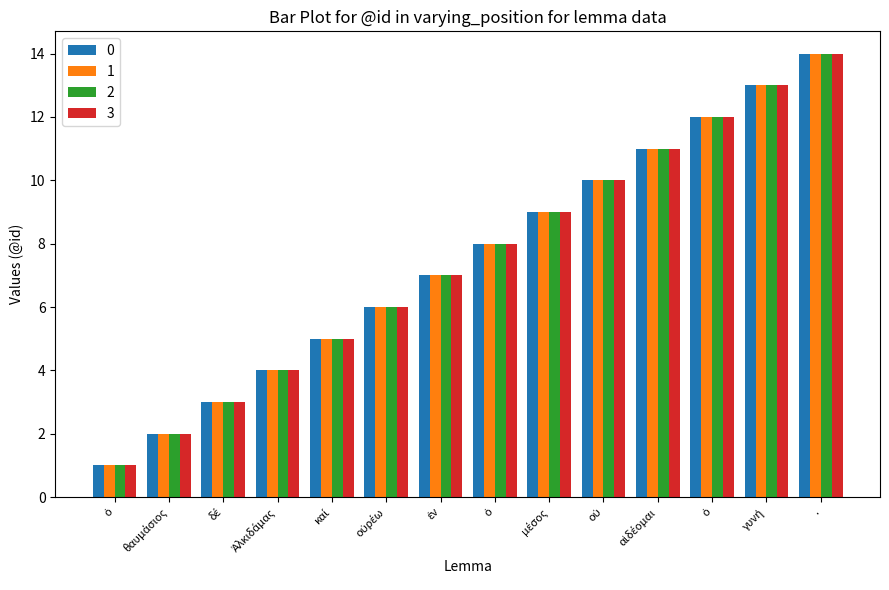

List the labels in order of 2 value, largest first.

., γυνή, ὁ, αἰδέομαι, οὐ, μέσος, ὁ, ἐν, οὐρέω, καί, Ἀλκιδάμας, δέ, θαυμάσιος, ὁ